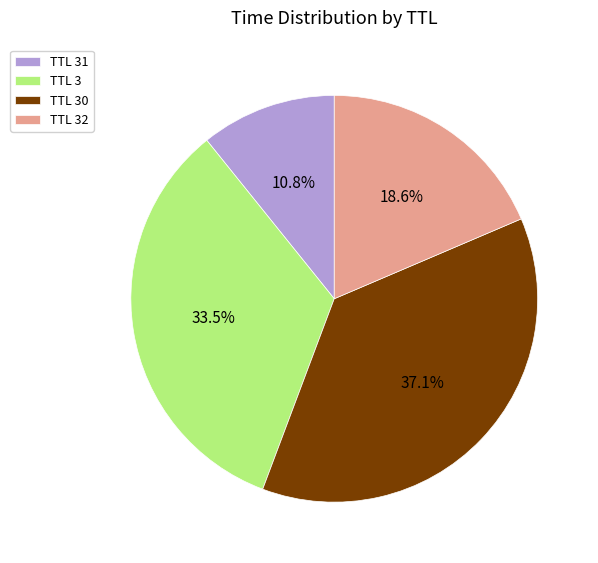

What percentage is NOT represented by TTL 30?

62.9%